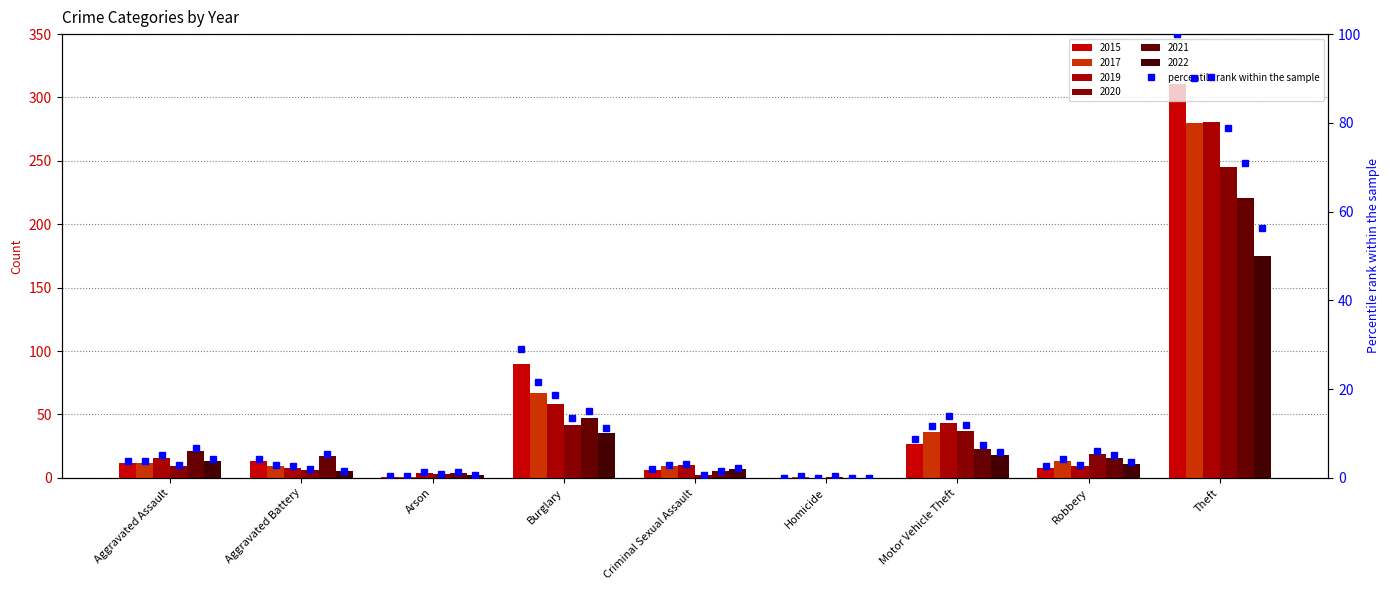

List the labels in order of value, smallest first.

Homicide, Arson, Criminal Sexual Assault, Robbery, Aggravated Assault, Aggravated Battery, Motor Vehicle Theft, Burglary, Theft